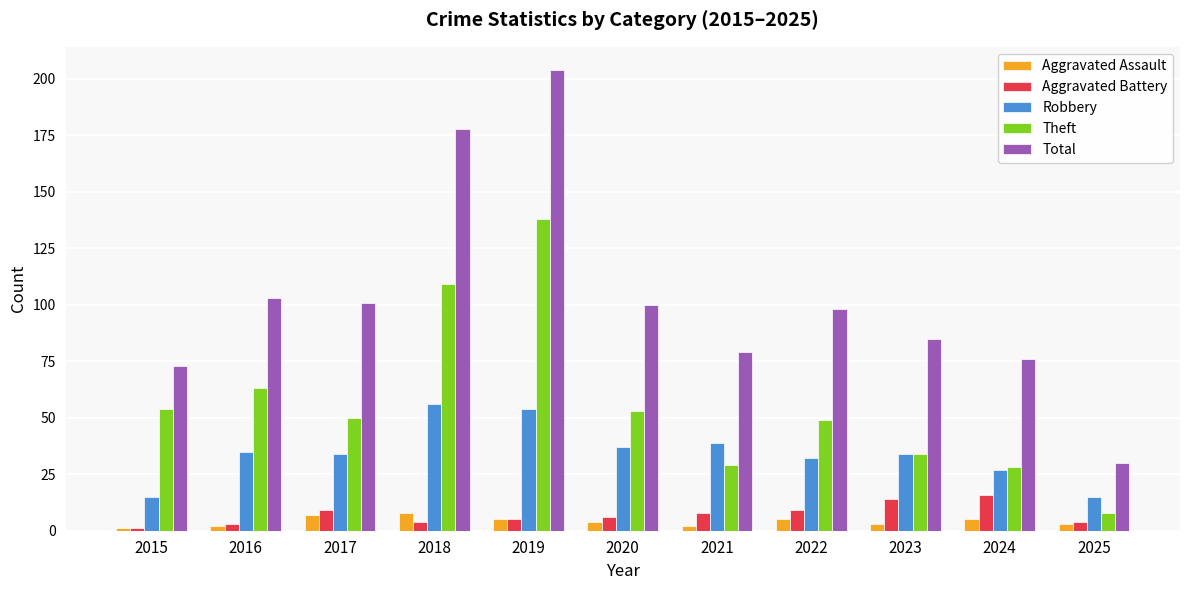

What is the minimum value for Aggravated Battery?

1